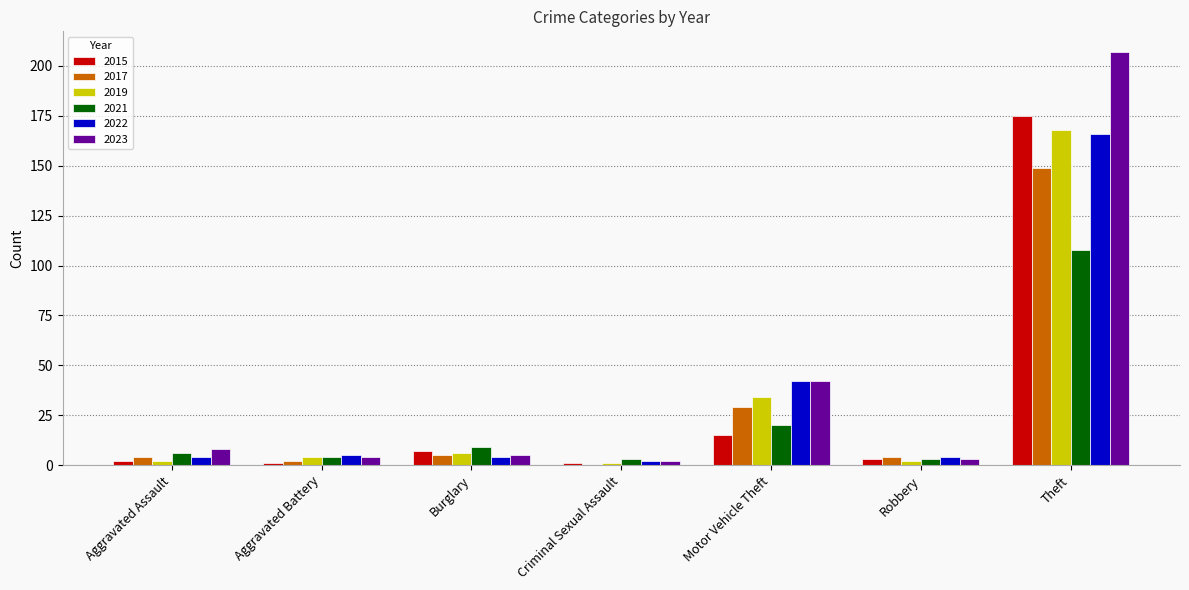

What is the highest value of the 2023 series?

207